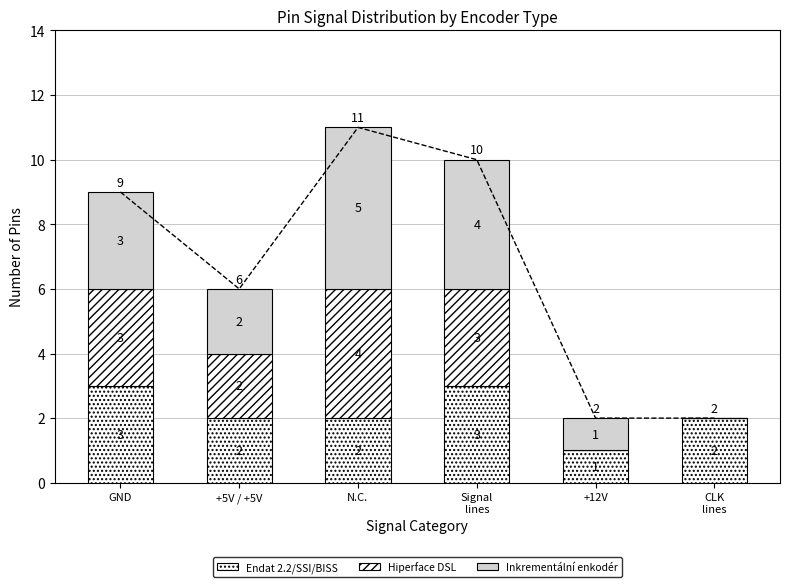

At which label does Endat 2.2/SSI/BISS reach its peak?

GND